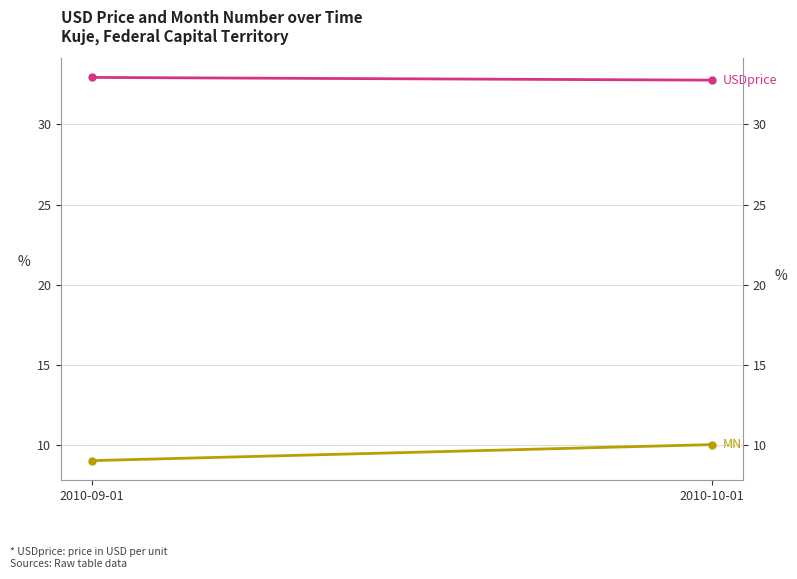

How many categories are shown in the chart?

2